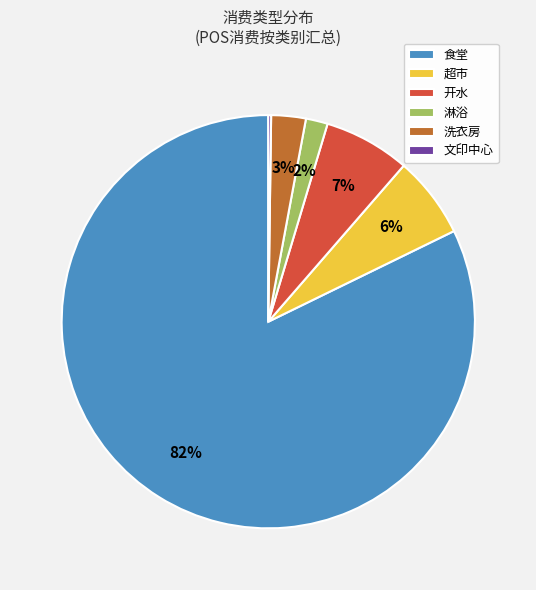

Which category accounts for the majority?

食堂